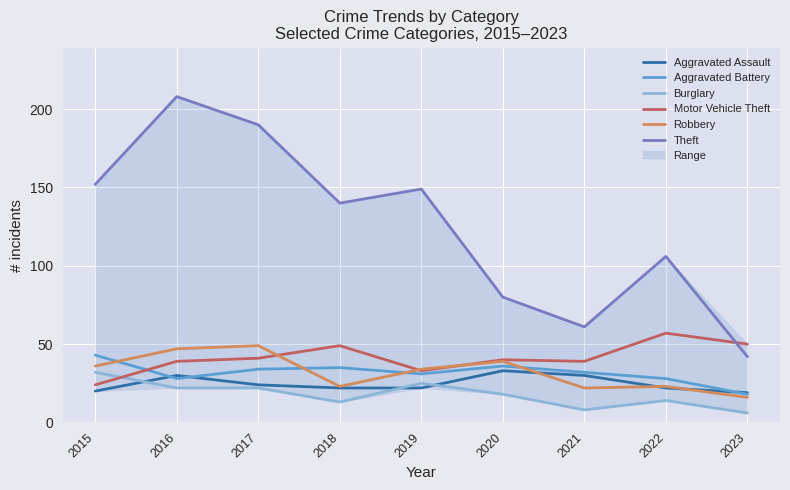

Which has a higher value, 2016 or 2019?

2016